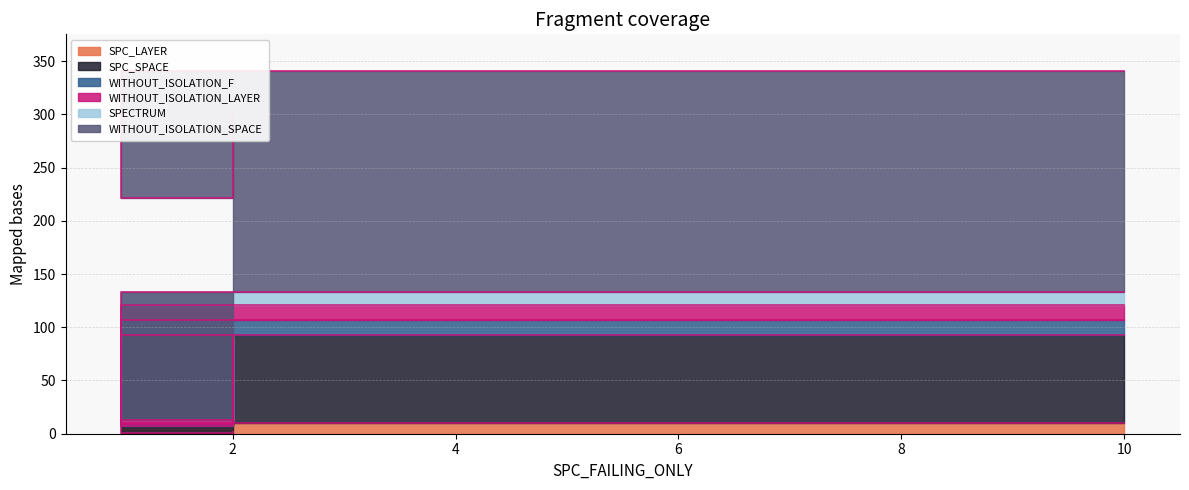

How many distinct data groups are displayed?

6